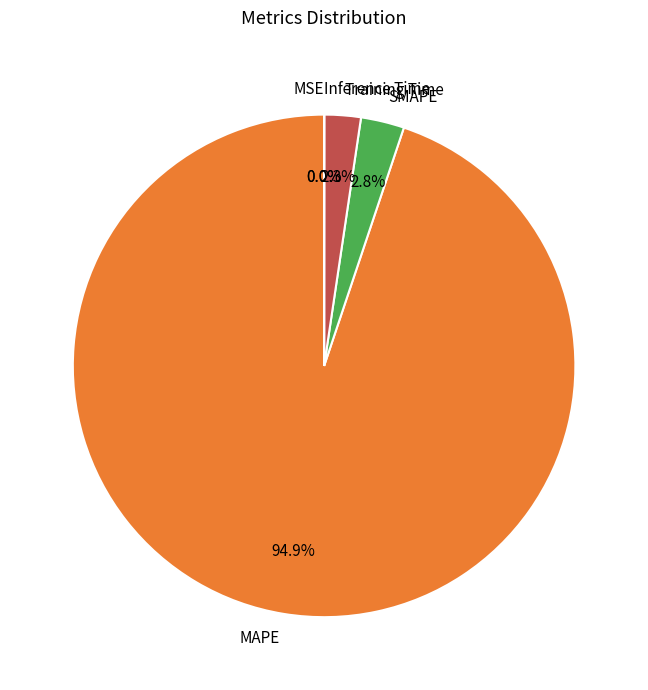

Which slice is the largest?

MAPE